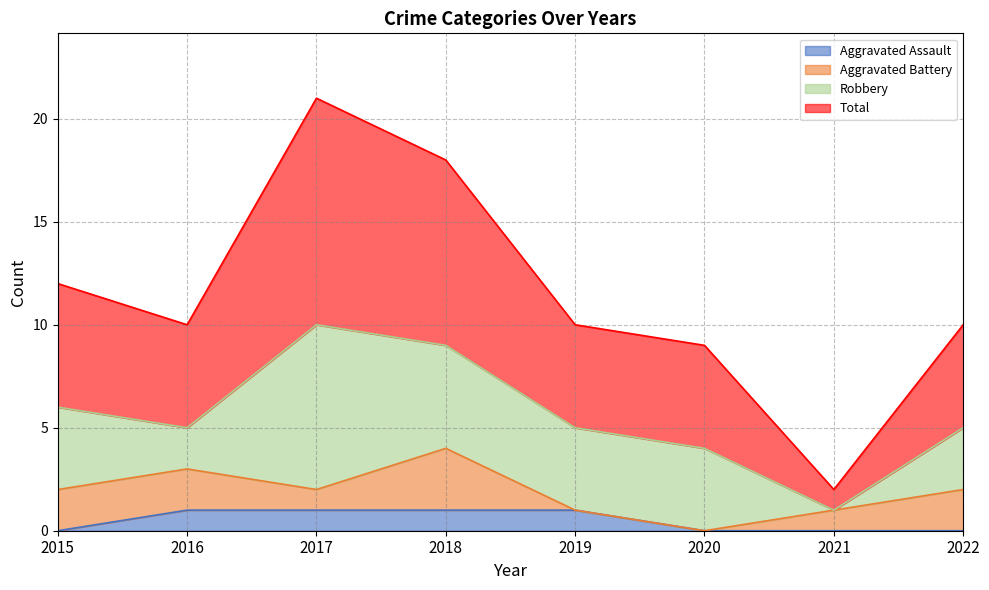

Is the value of Total at 2020 greater than the value of Aggravated Assault at 2016?

Yes